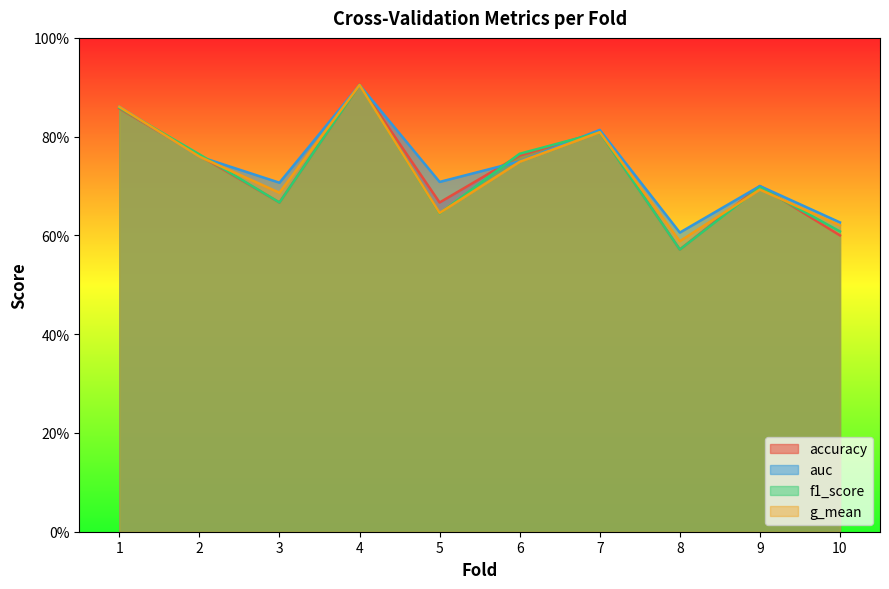

How many lines are shown in the chart?

4